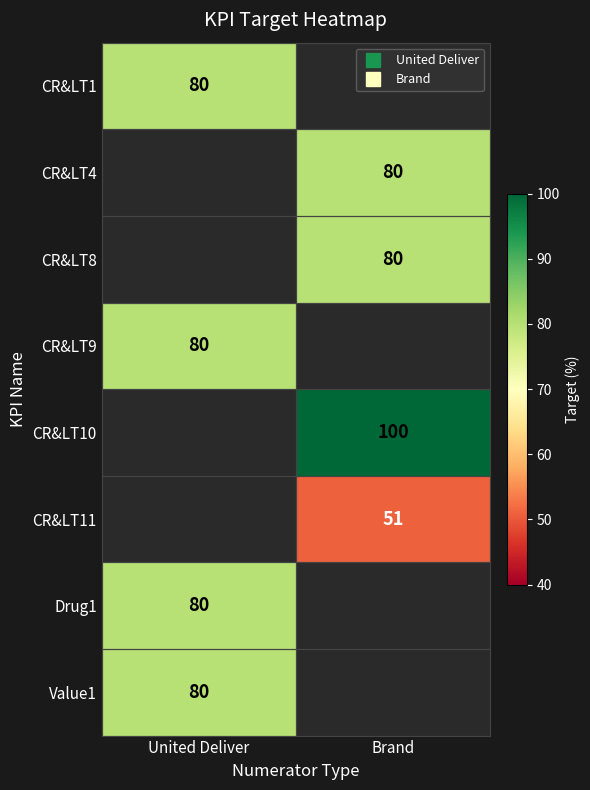

Rank the categories by Drug1 value from lowest to highest.

United Deliver, Brand